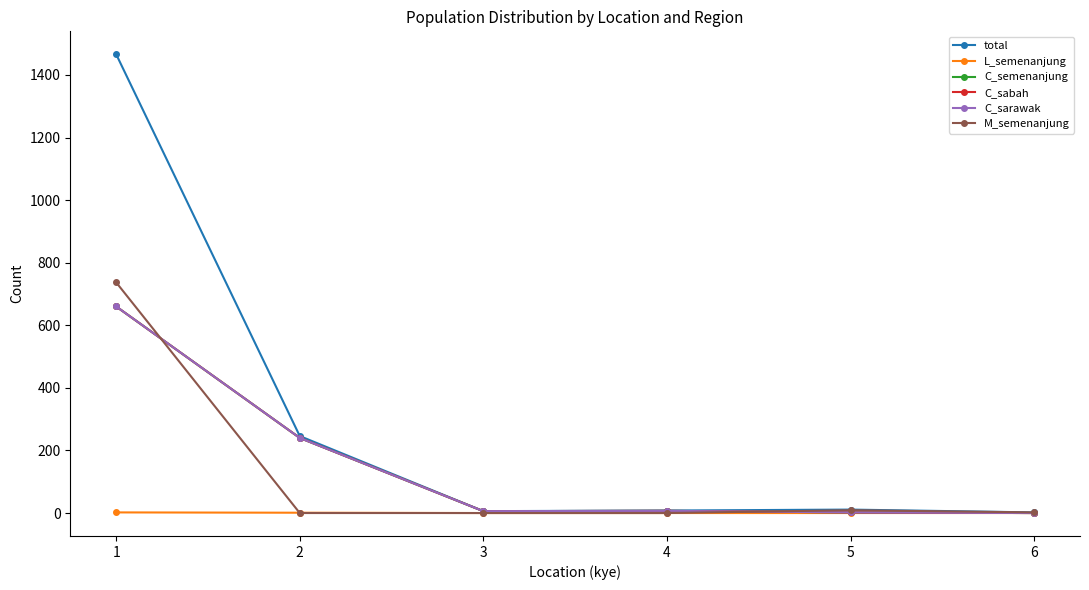

Which series has the widest spread of values?

total